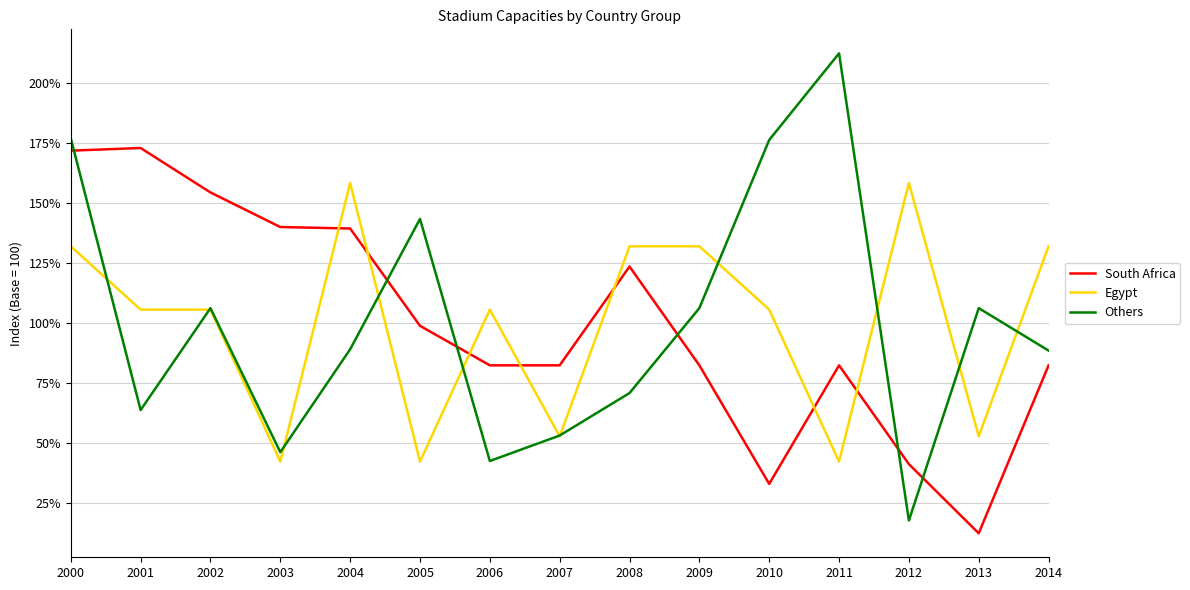

The value of South Africa at 2005 is 129.5. True or false?

False